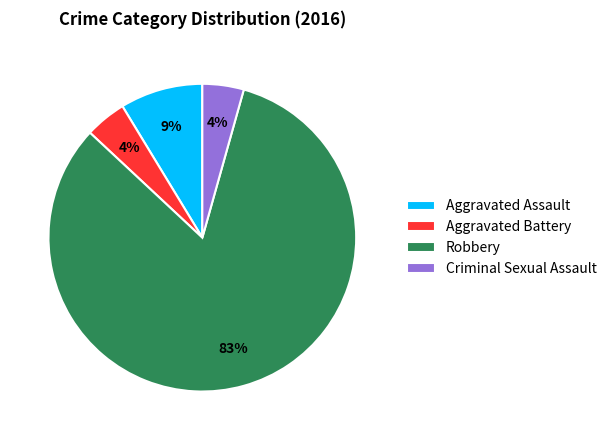

Is the sum of Robbery and Aggravated Assault greater than half?

Yes